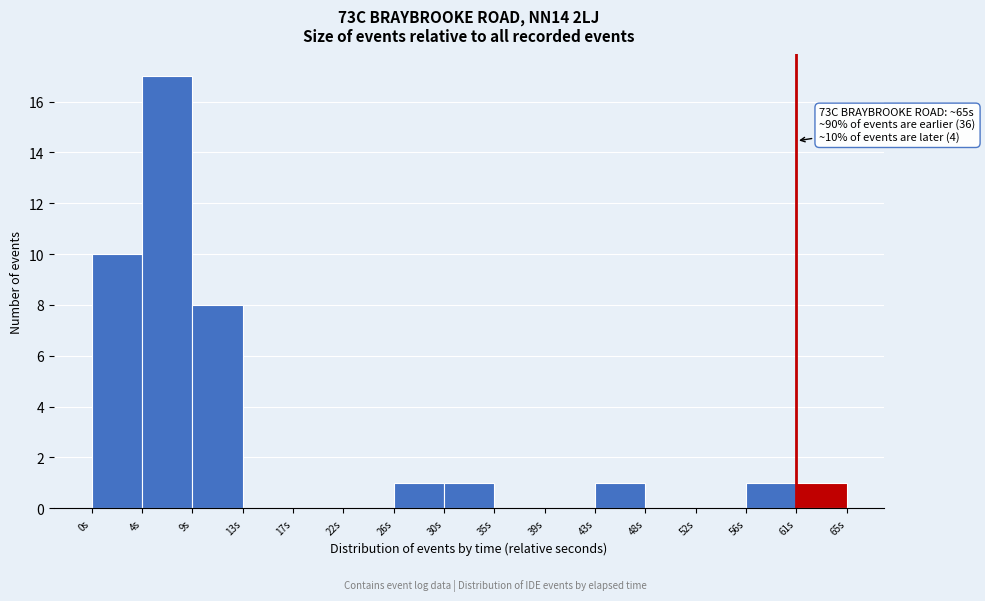

Which range on the x-axis has the tallest bar?

4.5 to 8.5